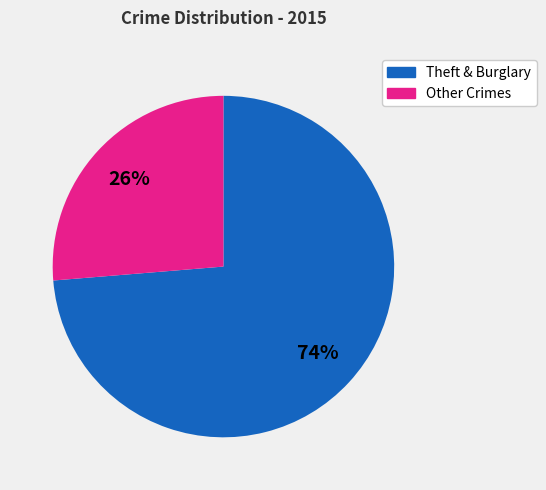

How many segments does this pie chart have?

2